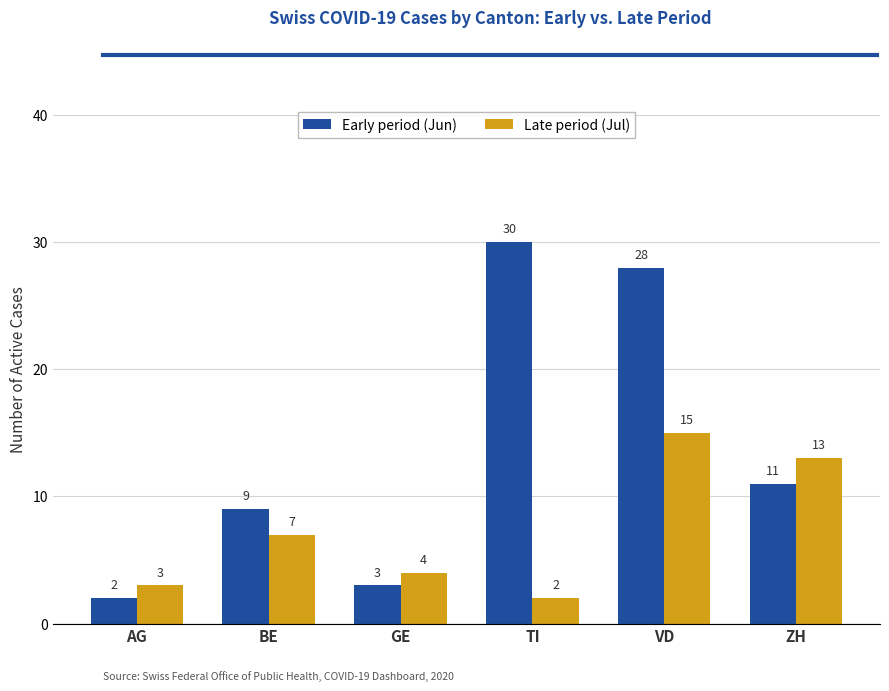

The value of Late period (Jul) at TI is 2. True or false?

True